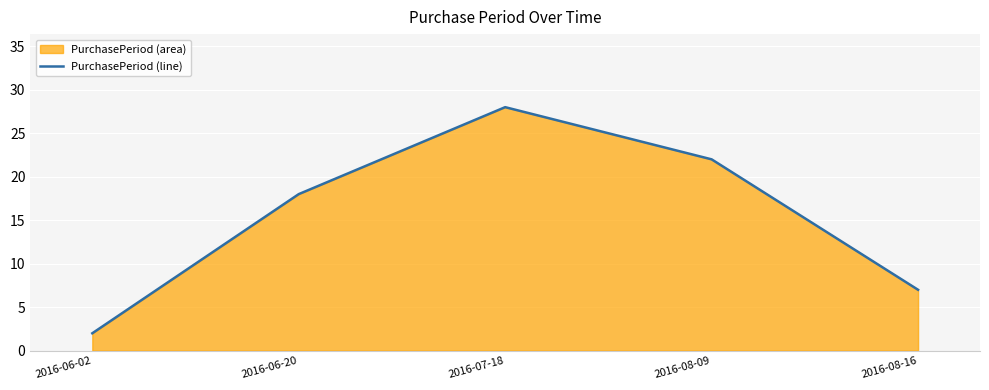

Rank the categories by value from highest to lowest.

2016-07-18, 2016-08-09, 2016-06-20, 2016-08-16, 2016-06-02